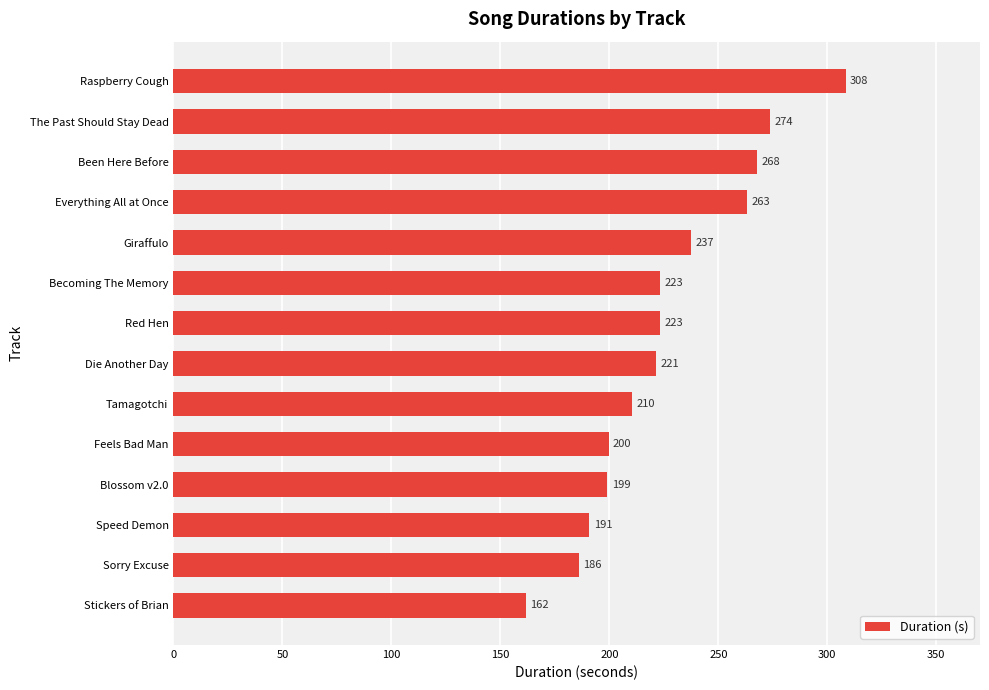

How many values are below 223?

7